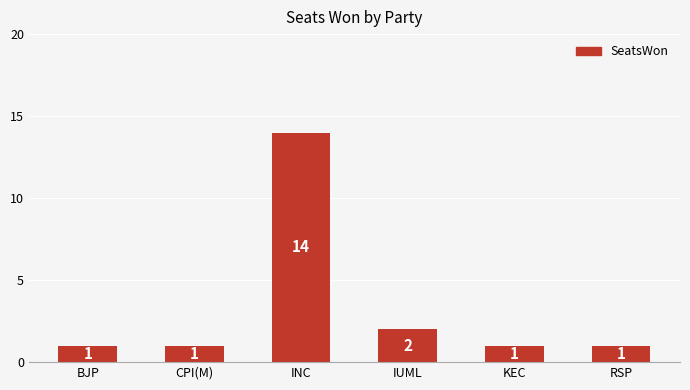

Reading right to left, extract all data points from this chart.

1	1	2	14	1	1